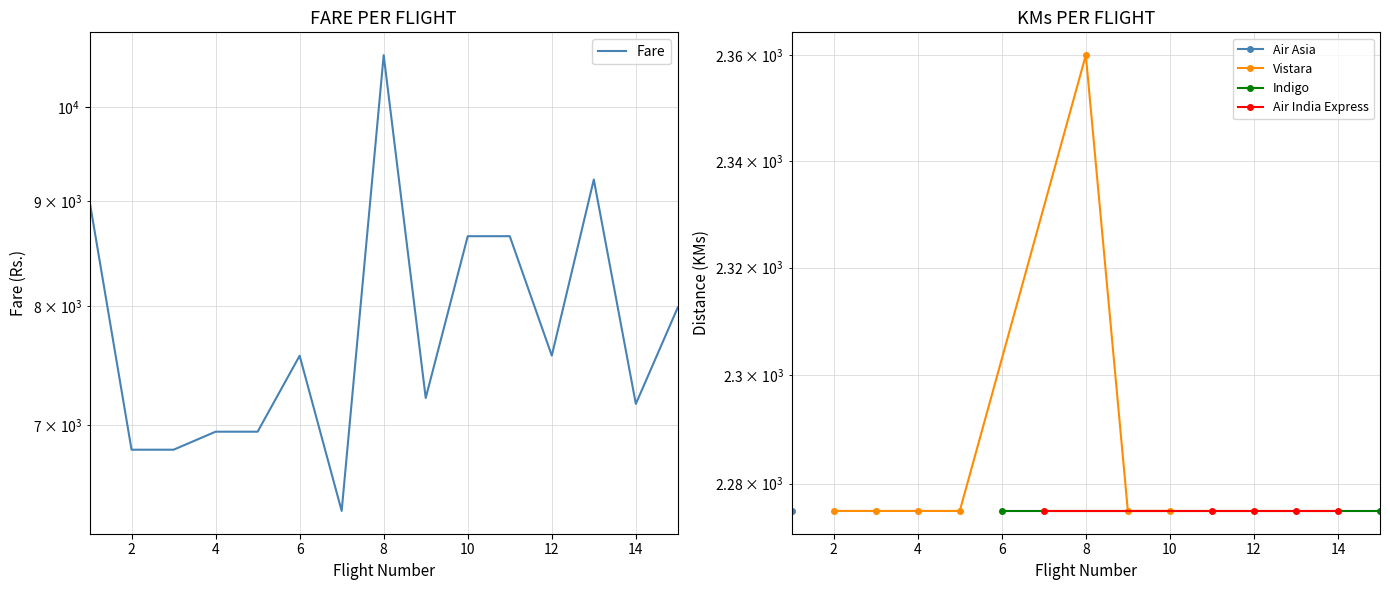

List the labels in order of value, largest first.

8, 13, 1, 10, 11, 15, 12, 6, 9, 14, 4, 5, 2, 3, 7